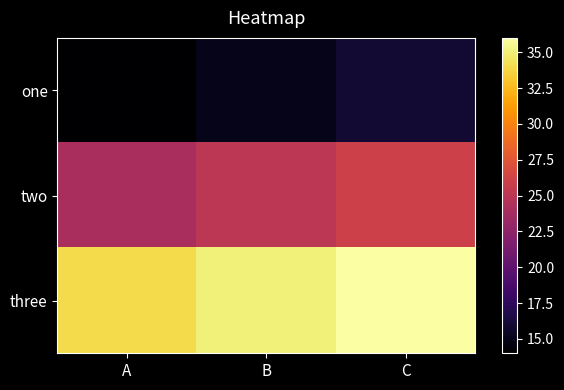

Reading right to left, list all the values displayed in this chart.

one: C=16	B=15	A=14
two: C=26	B=25	A=24
three: C=36	B=35	A=34